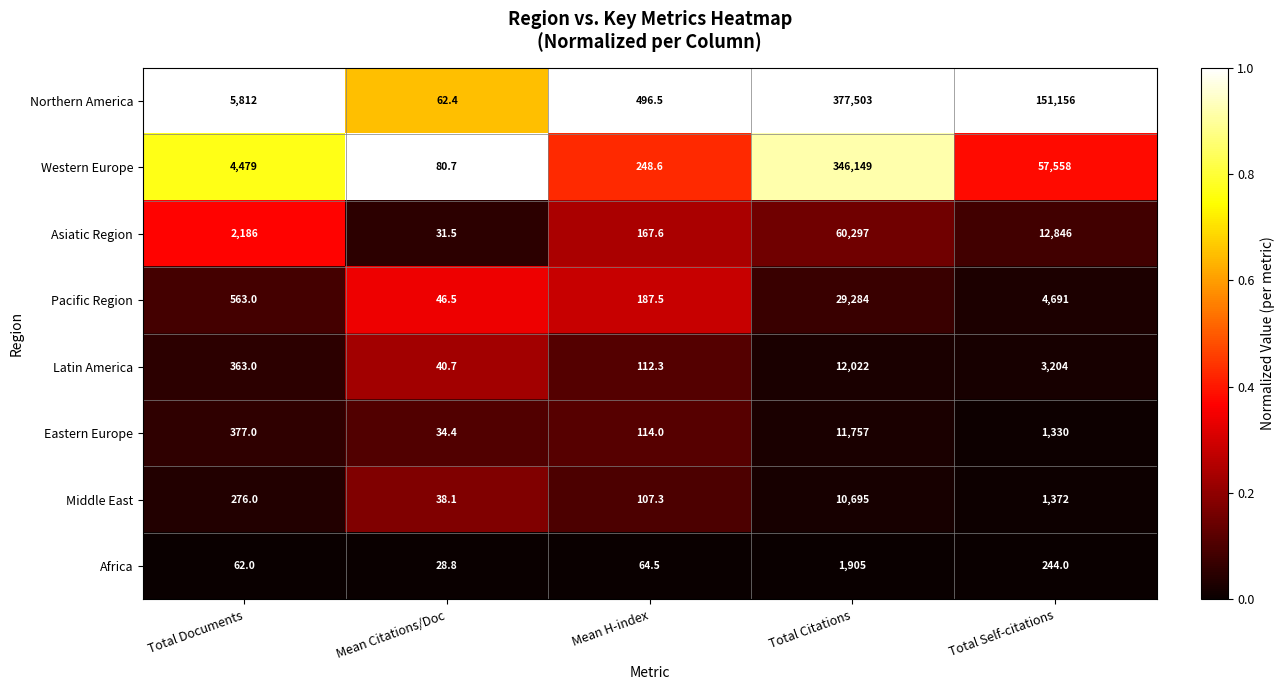

Rank the series by their maximum value, from highest to lowest.

Northern America, Western Europe, Asiatic Region, Pacific Region, Latin America, Eastern Europe, Middle East, Africa